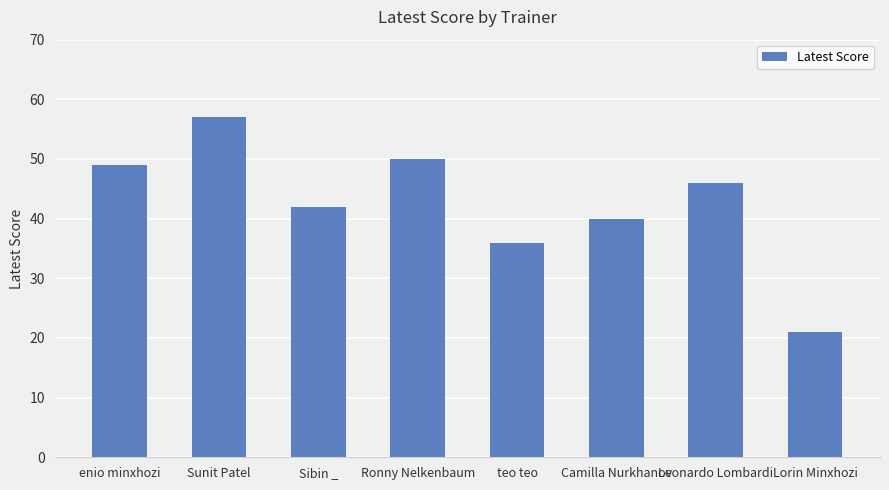

Is it true that the value at Camilla Nurkhanov is 71?

False